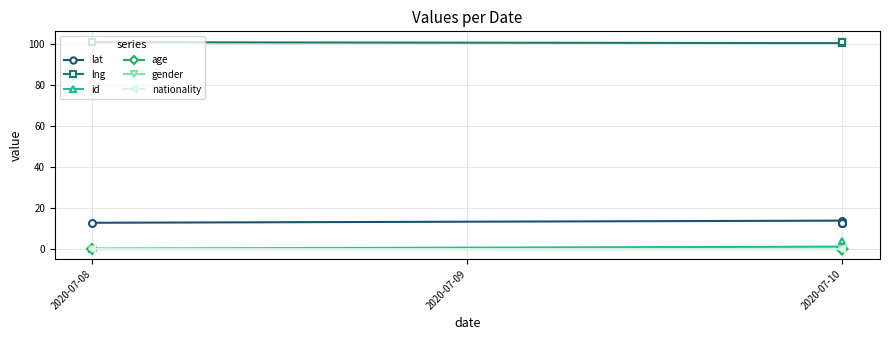

Between 2020-07-08 and 2020-07-10, which series saw the biggest shift?

id